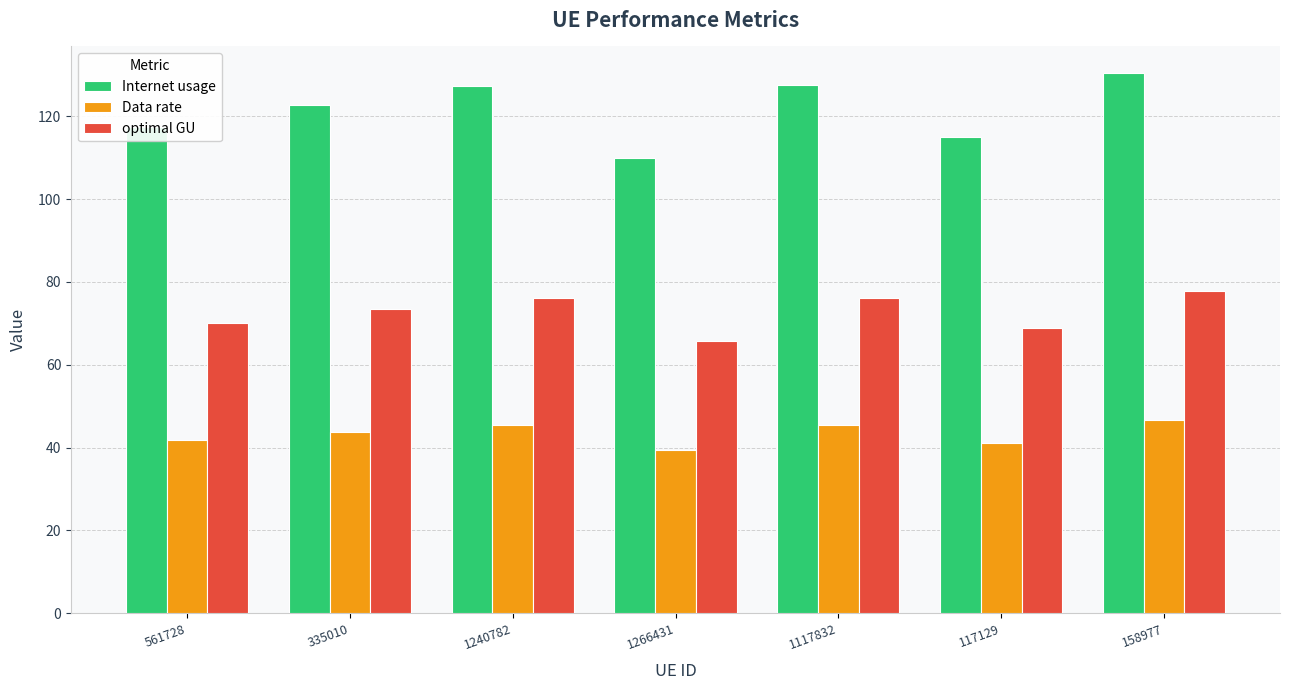

List the series in order of their overall mean, lowest first.

Data rate, optimal GU, Internet usage